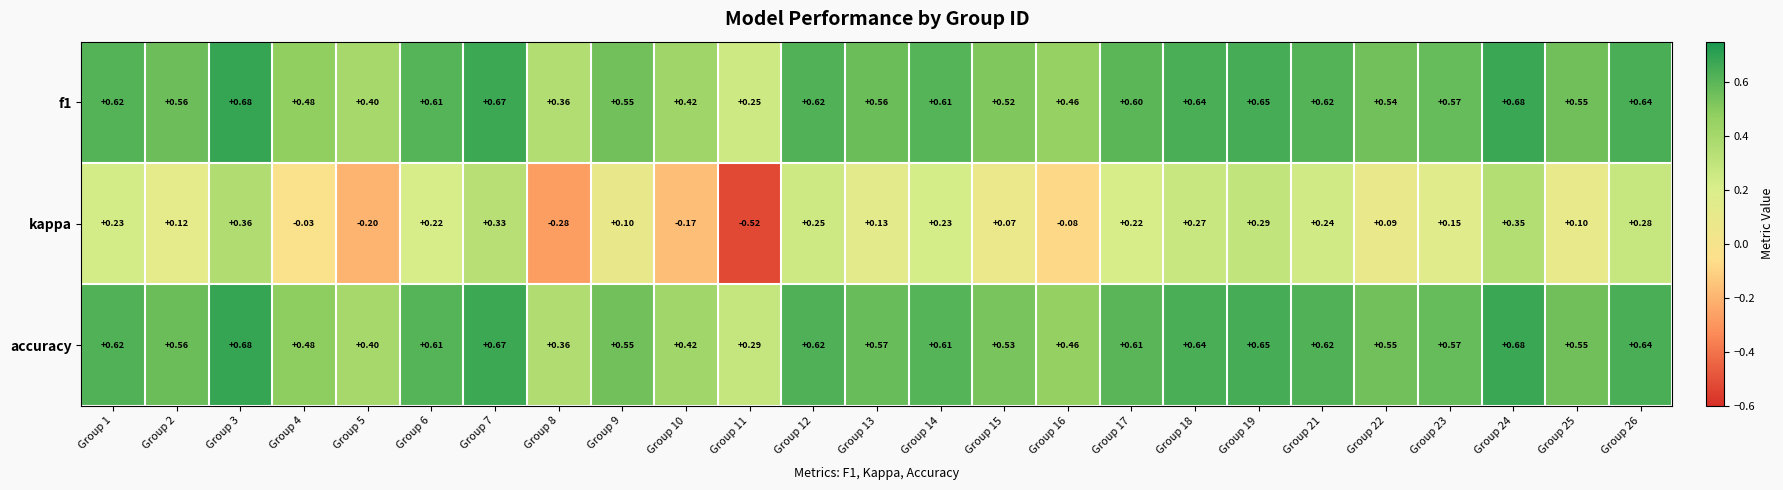

Is the value of f1 at Group 9 greater than the value of kappa at Group 11?

Yes